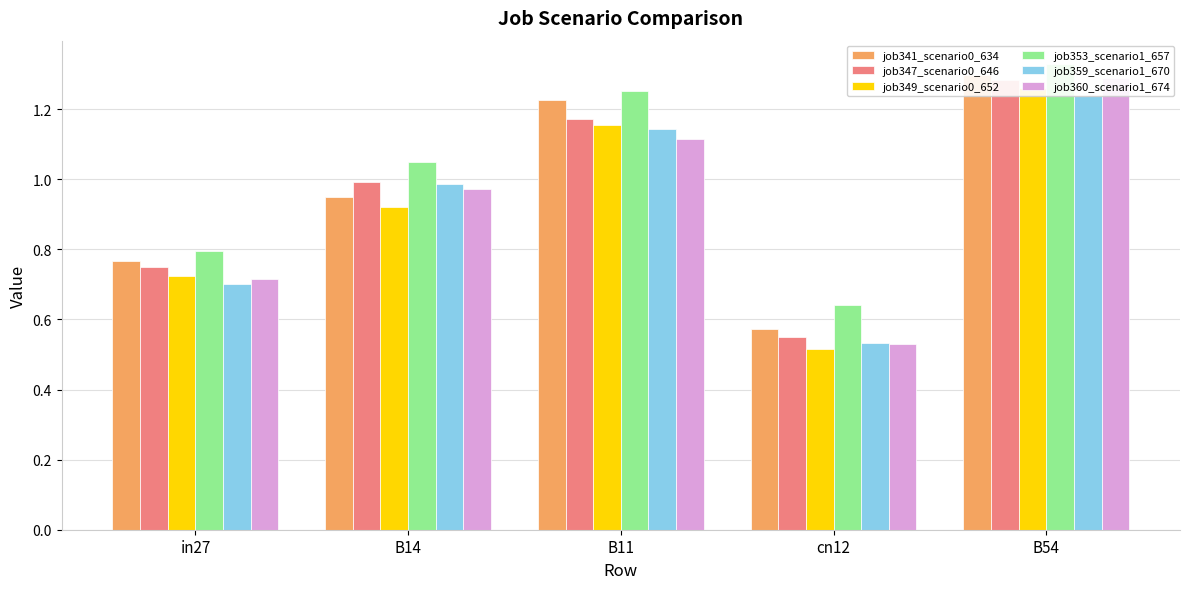

How many bars are there in each group?

6